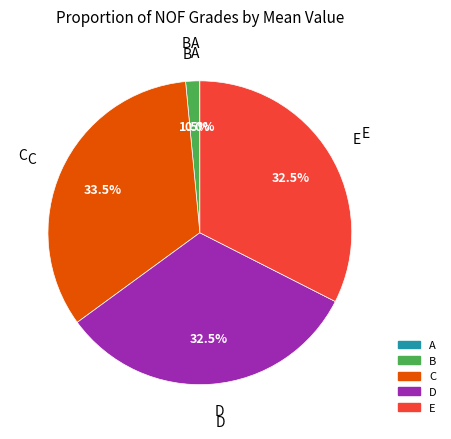

Does B represent more than half of the total?

No